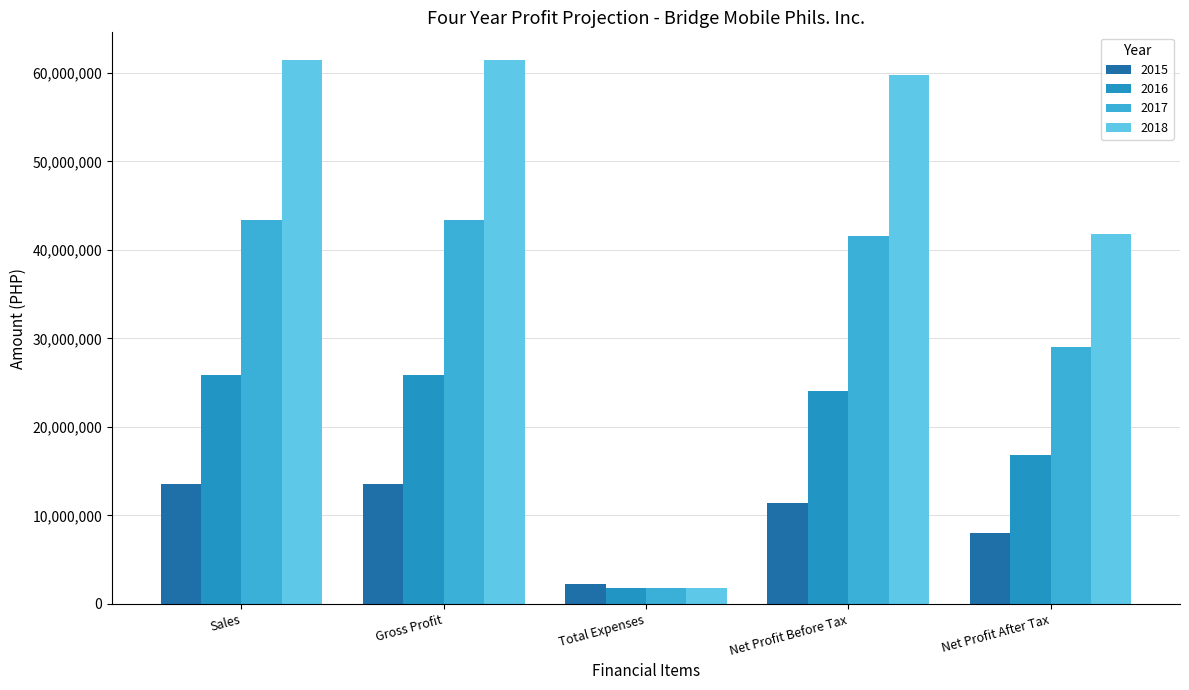

Rank the series by their average value, from highest to lowest.

2018, 2017, 2016, 2015